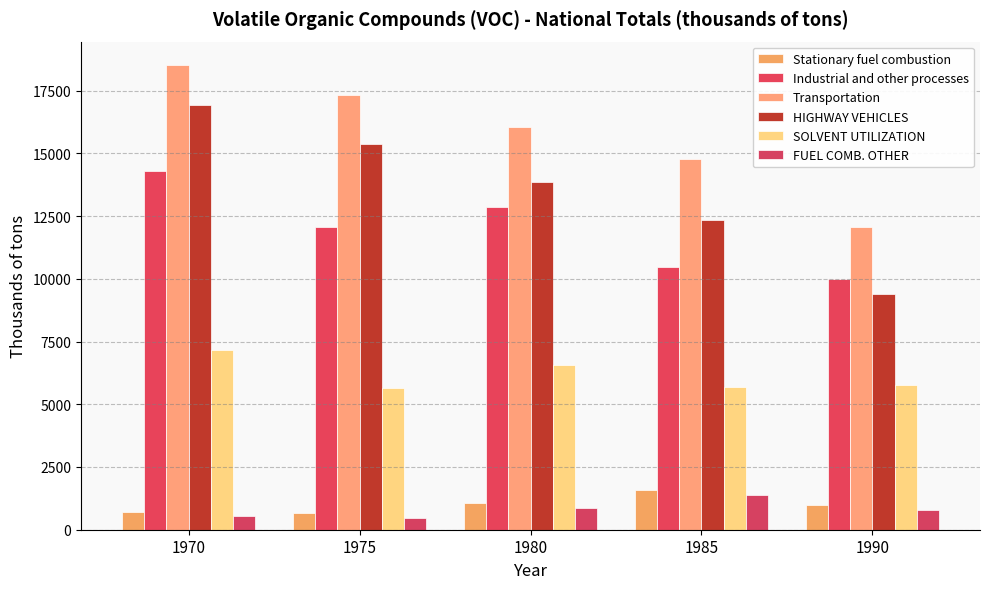

What is the difference between the FUEL COMB. OTHER values at 1975 and 1970?

71